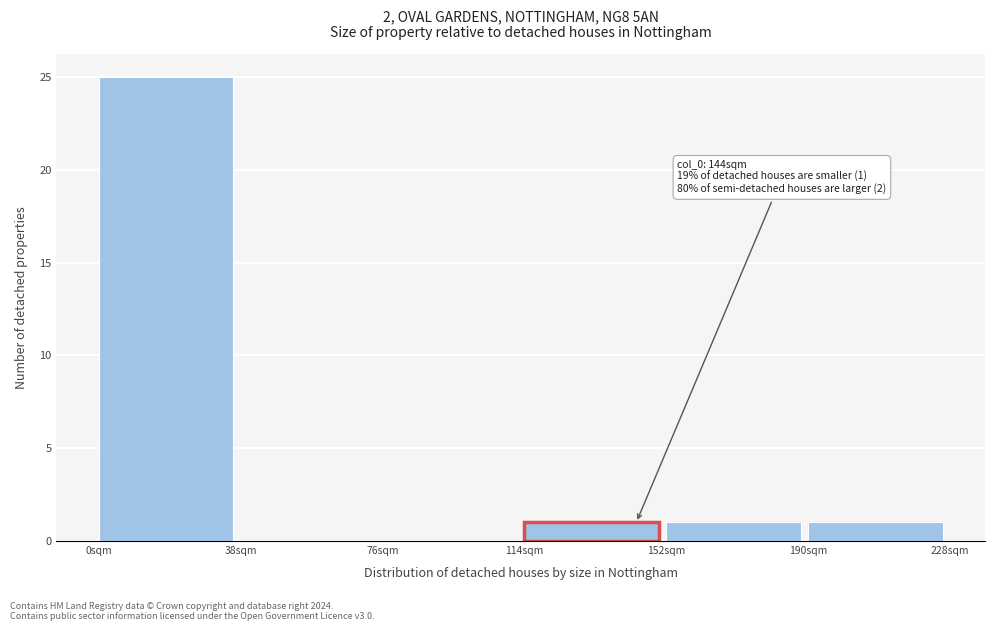

Over which range of the x-axis is the bar tallest?

0 to 38